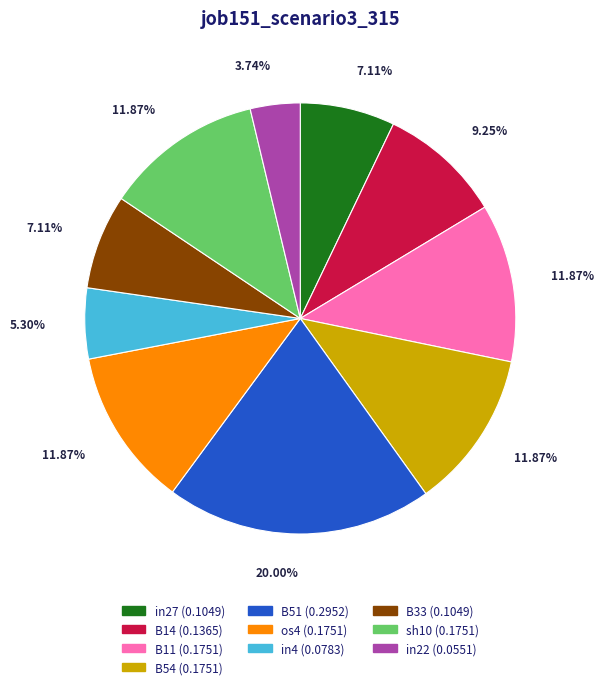

How many segments does this pie chart have?

10